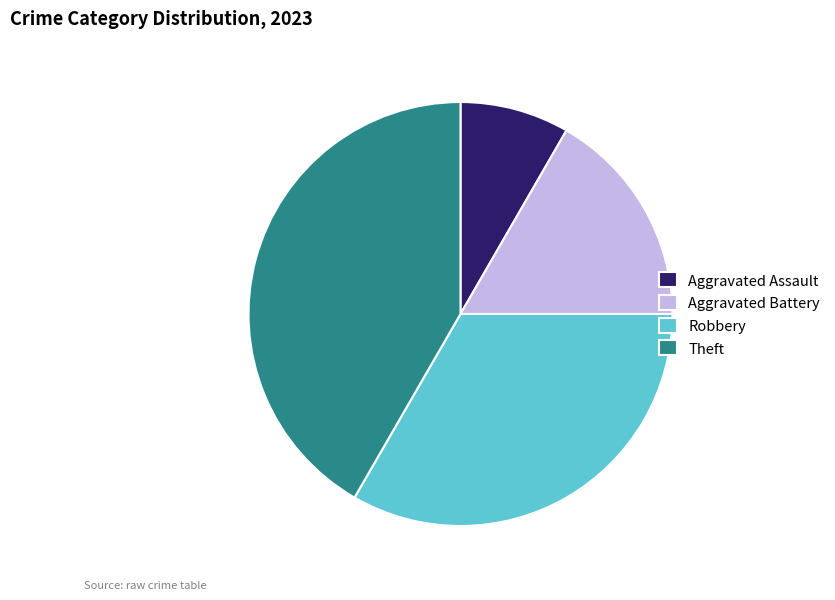

Combined, do Robbery and Aggravated Assault account for over 50%?

No